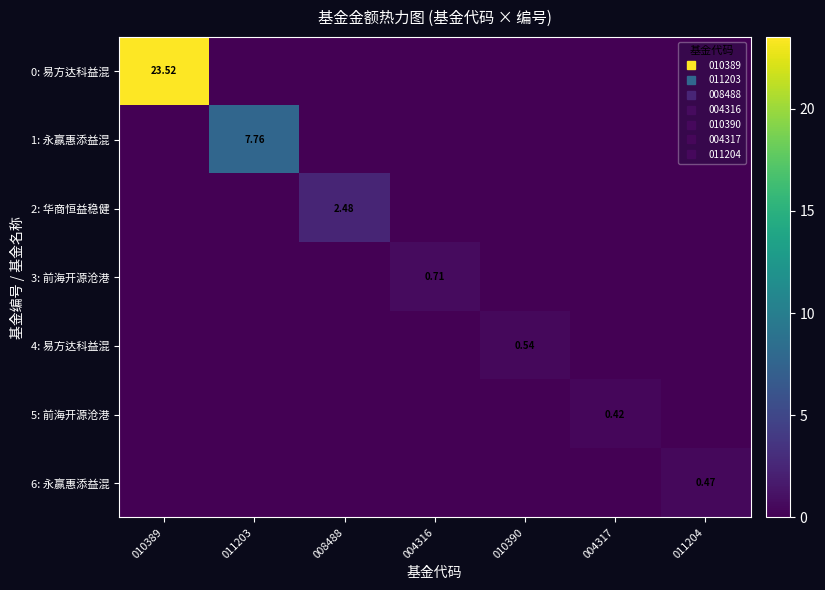

What is the average value of the 6: 永赢惠添益混 series?

0.1